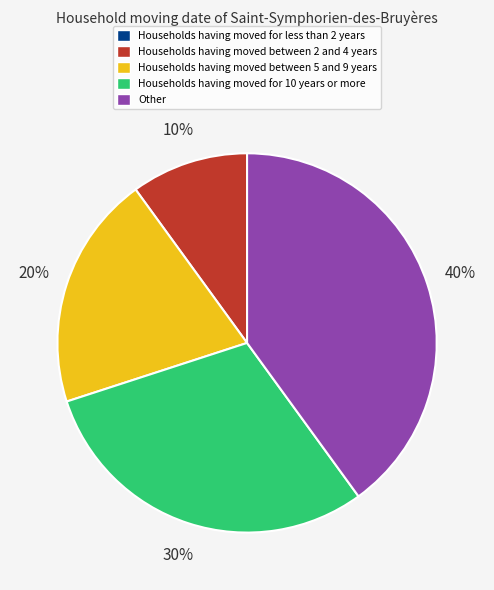

Does any single category account for the majority?

No